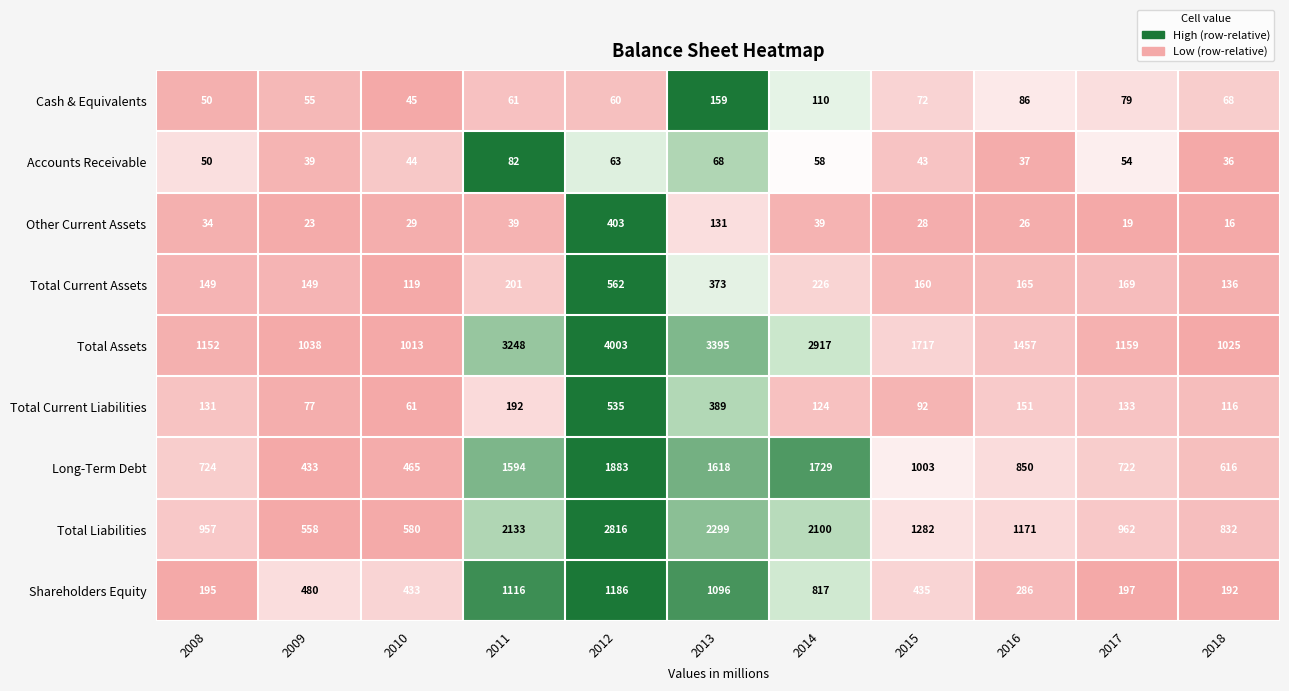

At which category is the sum across all series the highest?

2012